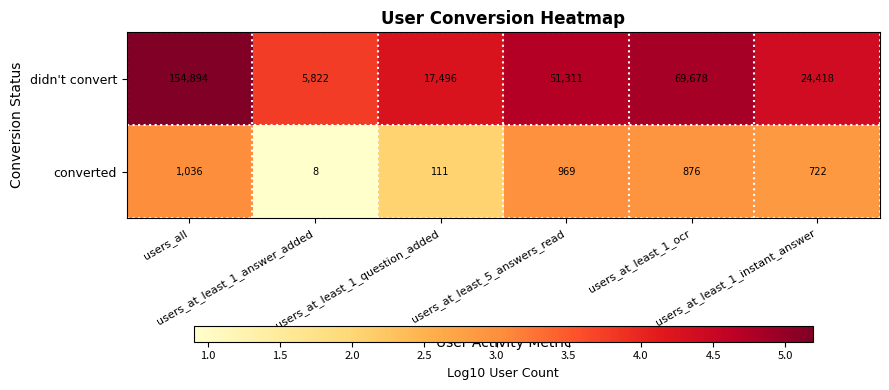

Which series has the largest total across all categories?

didn't convert